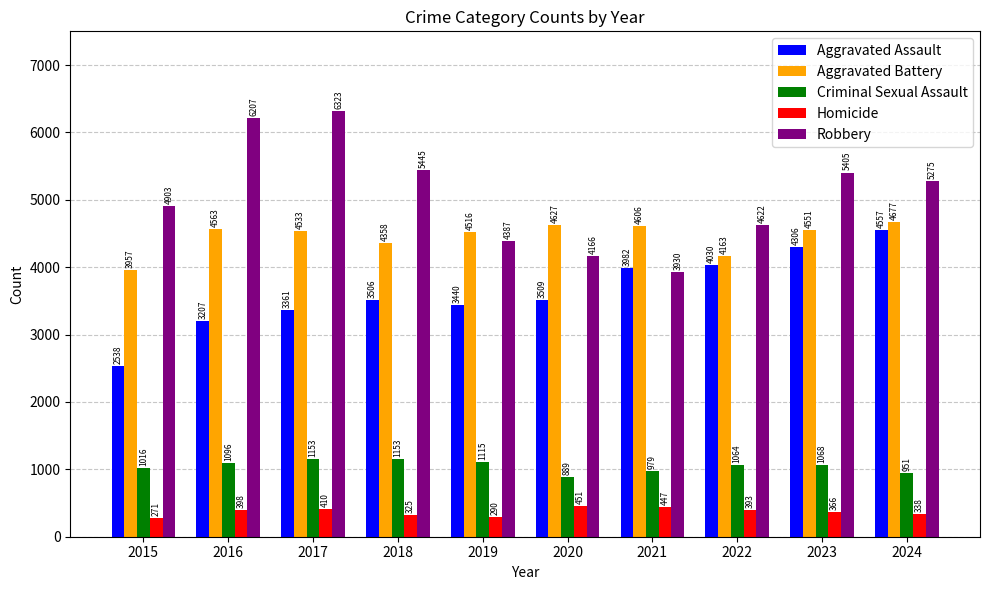

Reading left to right, extract all data points from this chart.

Aggravated Assault: 2015=2538	2016=3207	2017=3361	2018=3506	2019=3440	2020=3509	2021=3982	2022=4030	2023=4306	2024=4557
Aggravated Battery: 2015=3957	2016=4563	2017=4533	2018=4358	2019=4516	2020=4627	2021=4606	2022=4163	2023=4551	2024=4677
Criminal Sexual Assault: 2015=1016	2016=1096	2017=1153	2018=1153	2019=1115	2020=889	2021=979	2022=1064	2023=1068	2024=951
Homicide: 2015=271	2016=398	2017=410	2018=325	2019=290	2020=451	2021=447	2022=393	2023=366	2024=338
Robbery: 2015=4903	2016=6207	2017=6323	2018=5445	2019=4387	2020=4166	2021=3930	2022=4622	2023=5405	2024=5275